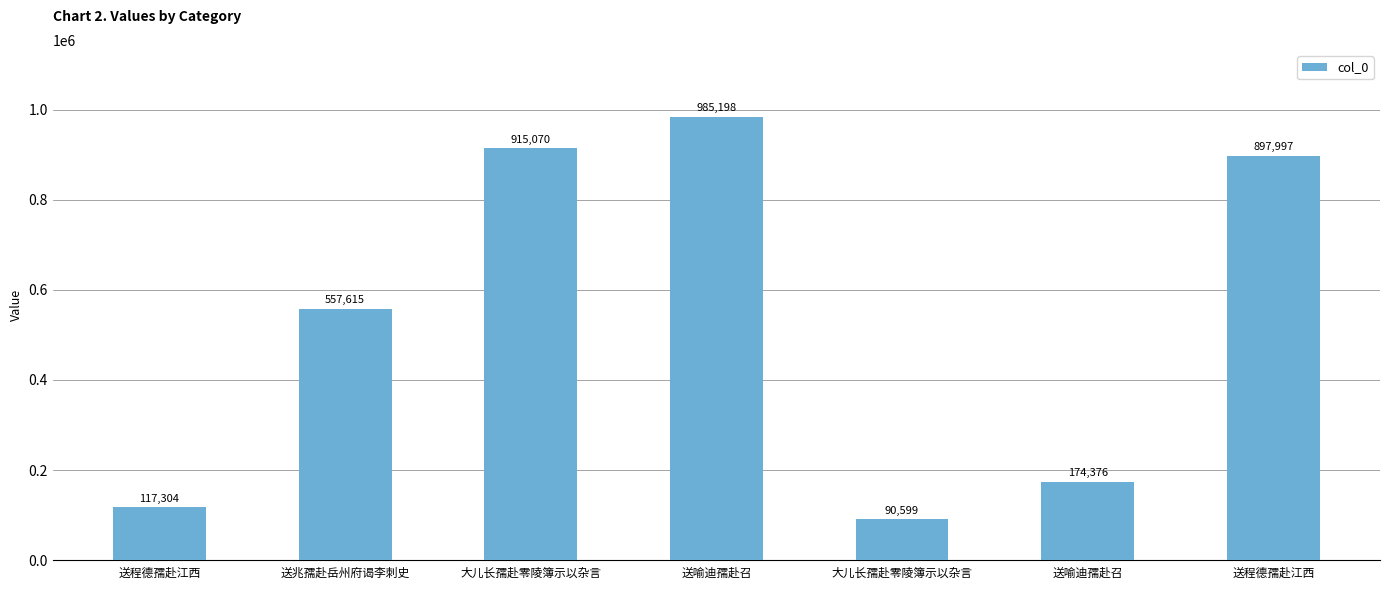

How many bars are there in total?

7